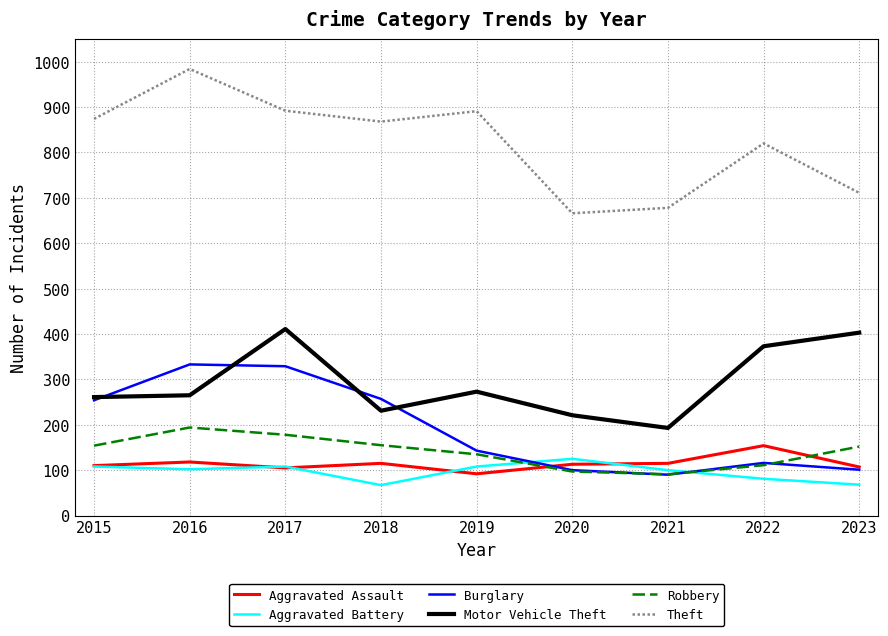

Which category has the highest value across all series?

2016